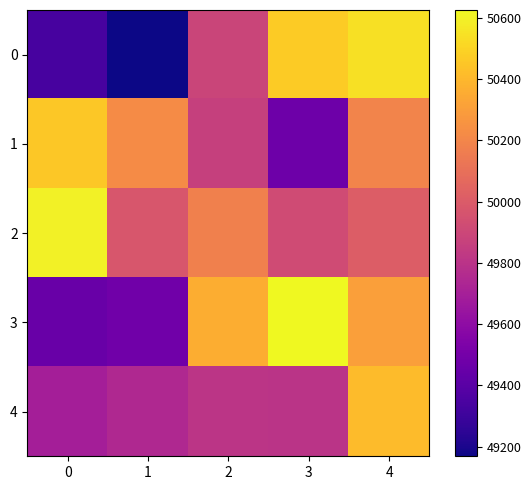

Rank the series by their maximum value, from highest to lowest.

3, 2, 0, 1, 4